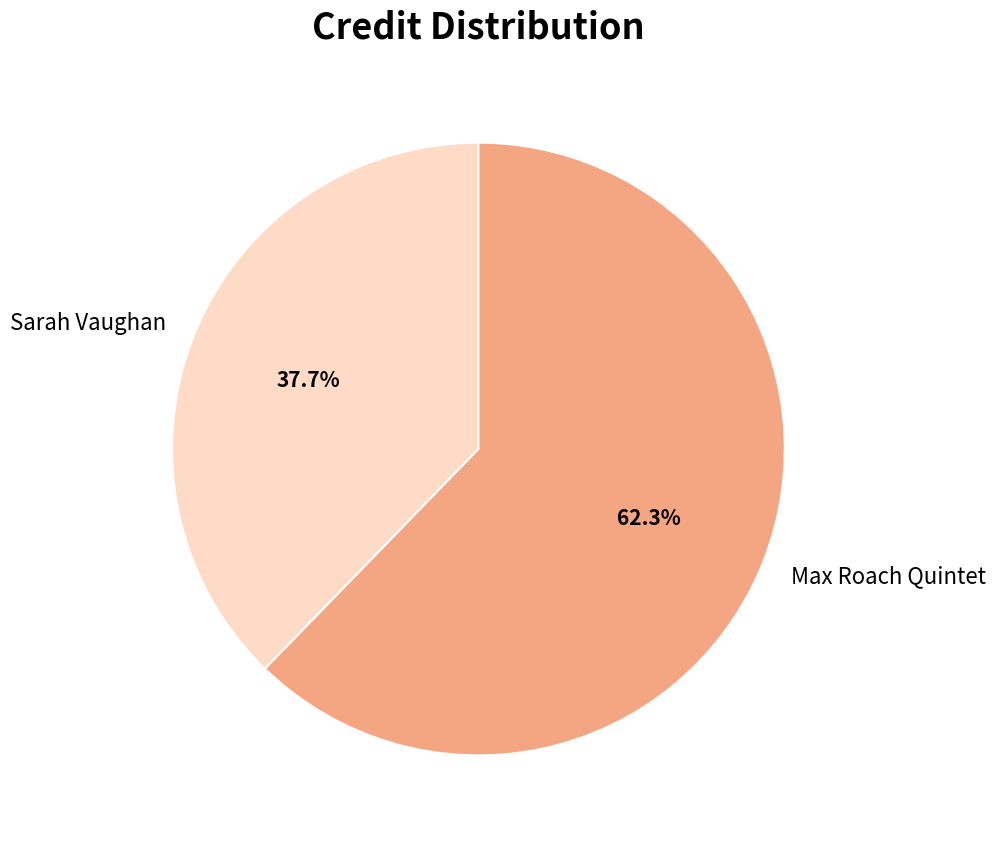

Is it true that Max Roach Quintet is 54% of the pie?

False